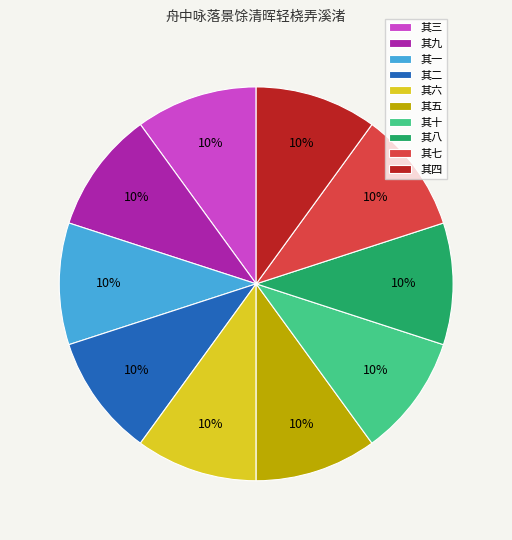

To the nearest percent, what is the combined percentage of 其八 and 其五?

20%